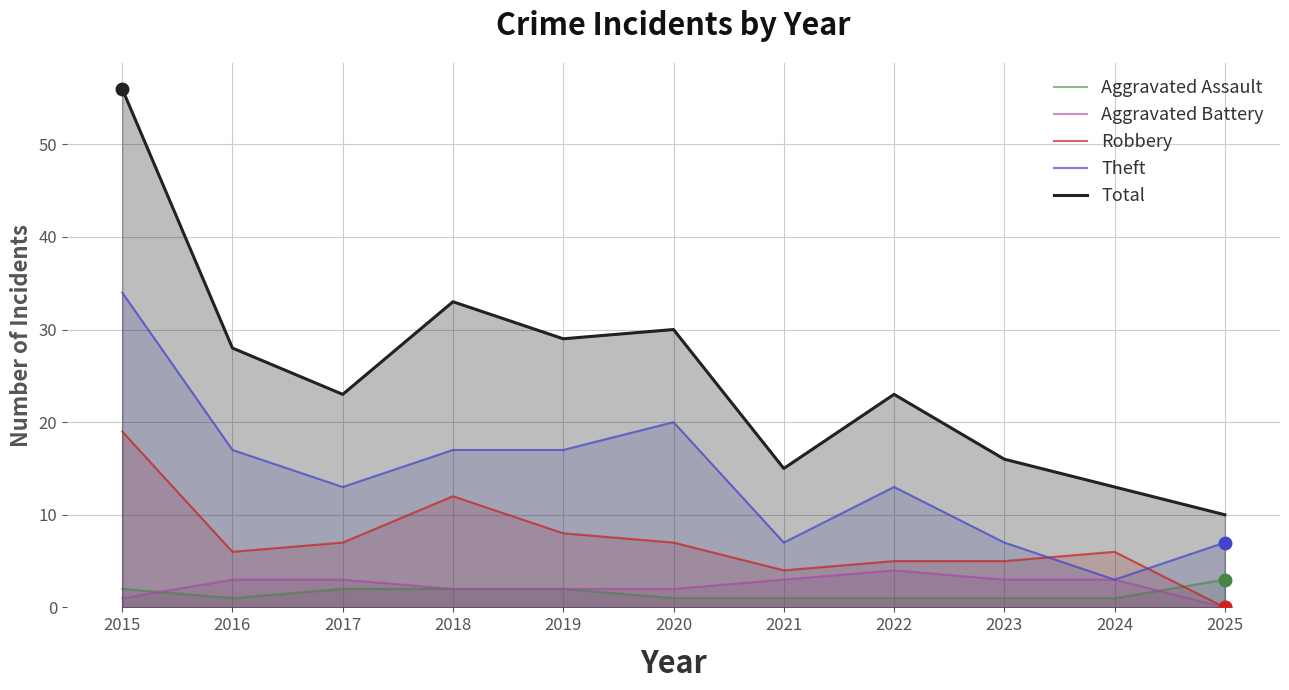

Rank the categories by Total value from highest to lowest.

2015, 2018, 2020, 2019, 2016, 2017, 2022, 2023, 2021, 2024, 2025